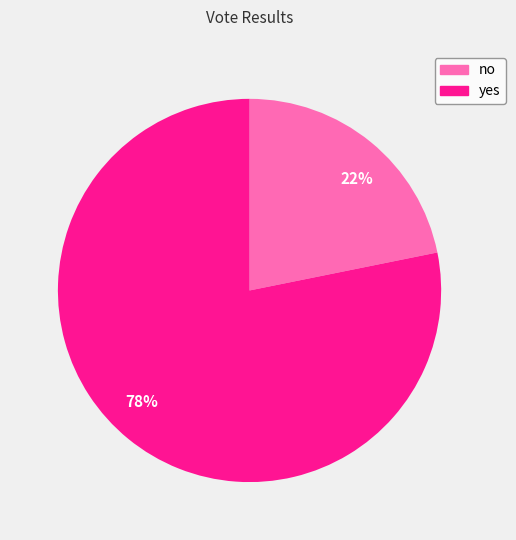

Approximately how many times larger is the value at 22% compared to 78%?

0.3